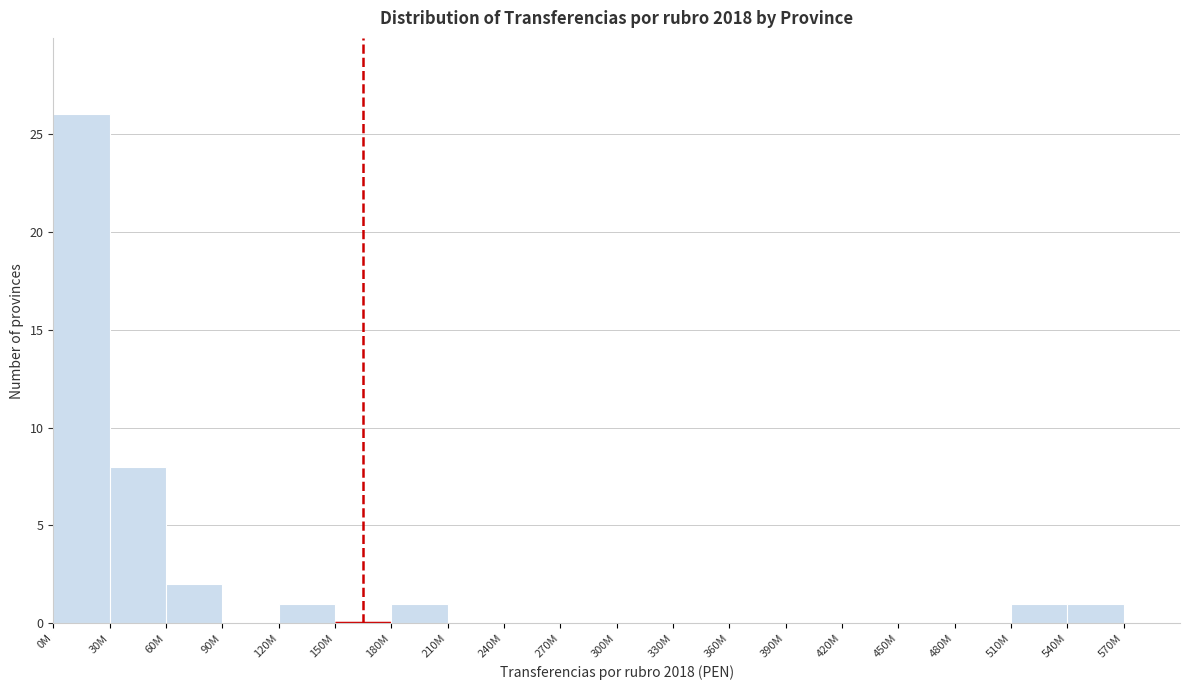

Reading left to right, what are all the values shown in this chart?

0M=26	30M=8	60M=2	90M=0	120M=1	150M=0	180M=1	210M=0	240M=0	270M=0	300M=0	330M=0	360M=0	390M=0	420M=0	450M=0	480M=0	510M=1	540M=1	570M=0